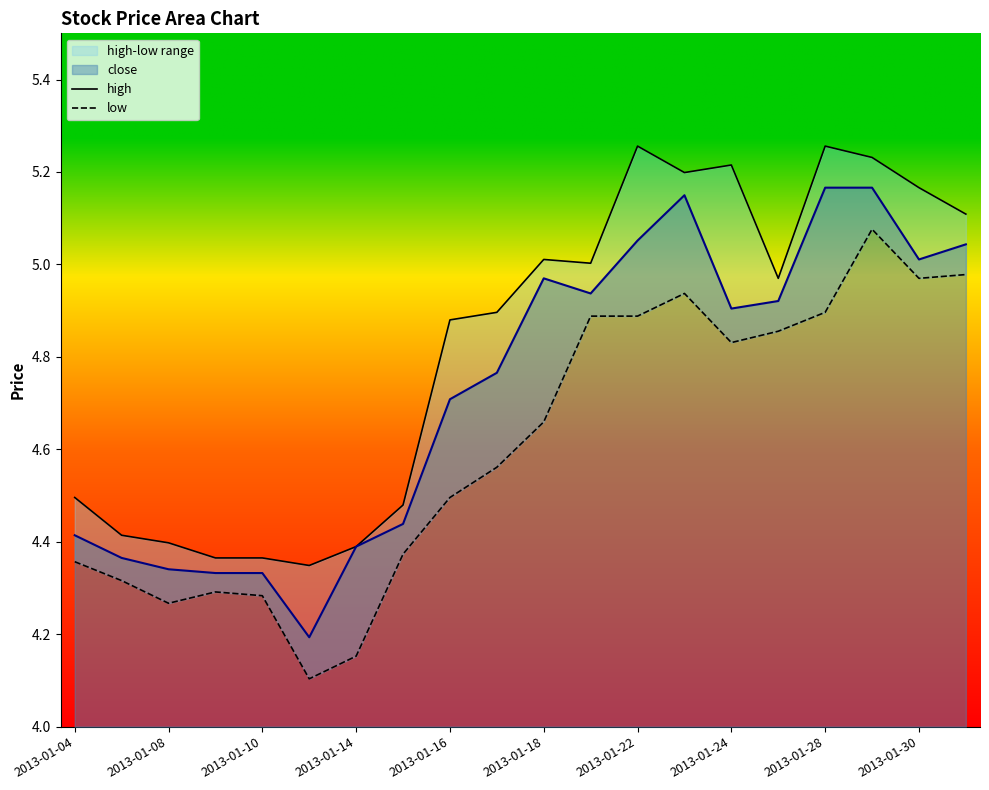

What is the minimum value for close?

4.2